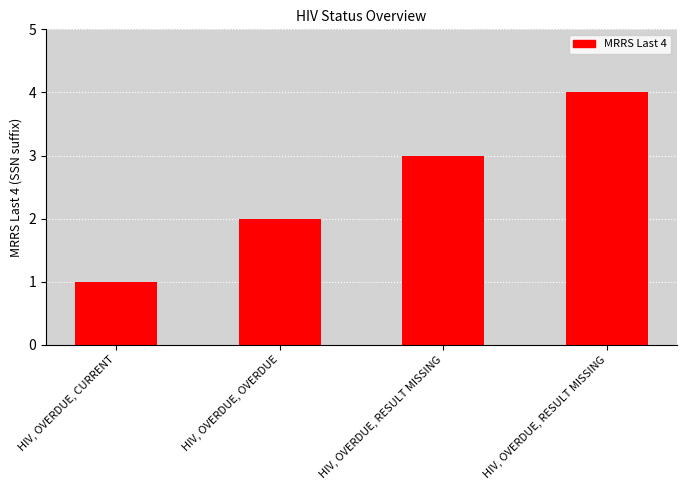

True or false: the data shows 2 at HIV, OVERDUE, CURRENT.

False